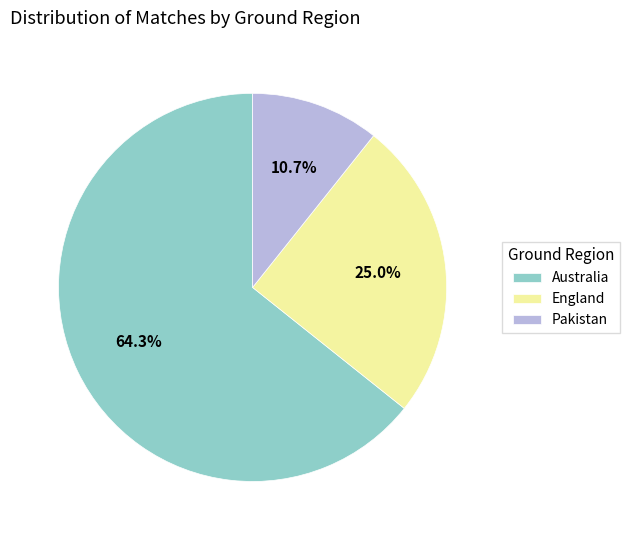

What portion of the pie excludes Pakistan?

89.3%